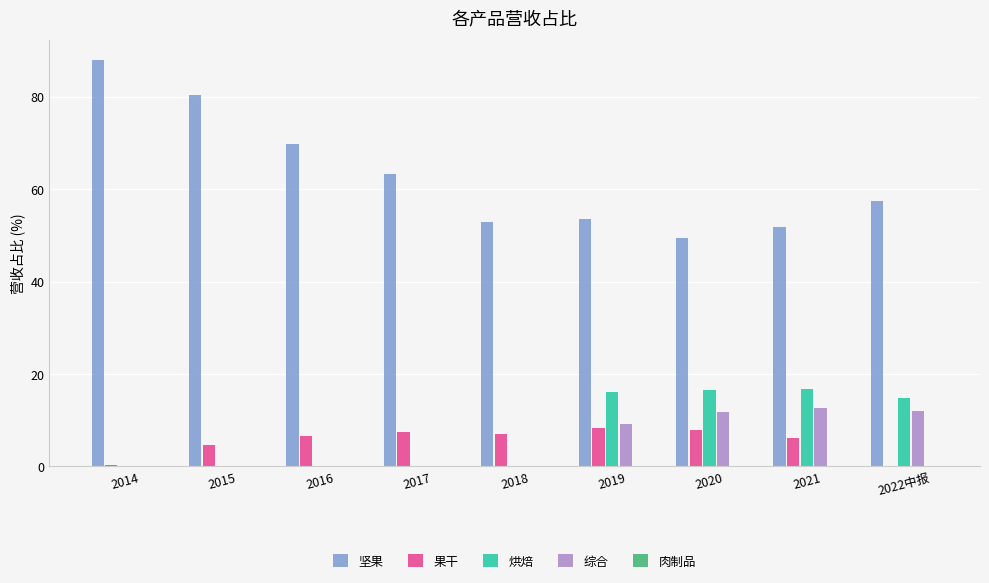

Are the bars grouped side by side (vs. stacked)?

Yes